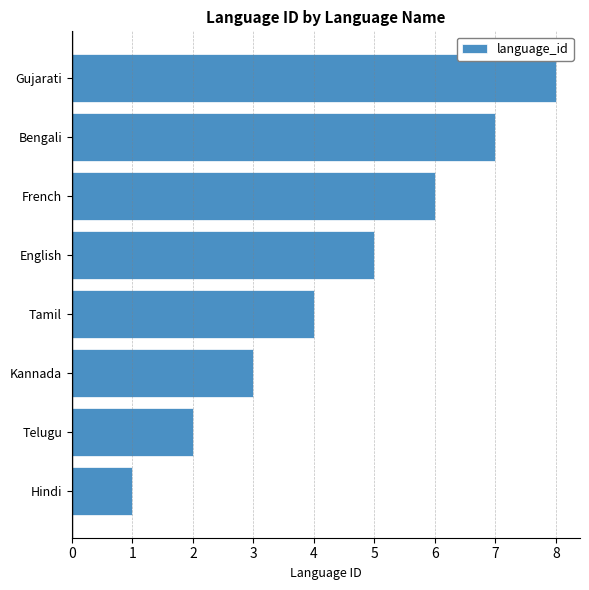

List the labels in order of value, smallest first.

Hindi, Telugu, Kannada, Tamil, English, French, Bengali, Gujarati